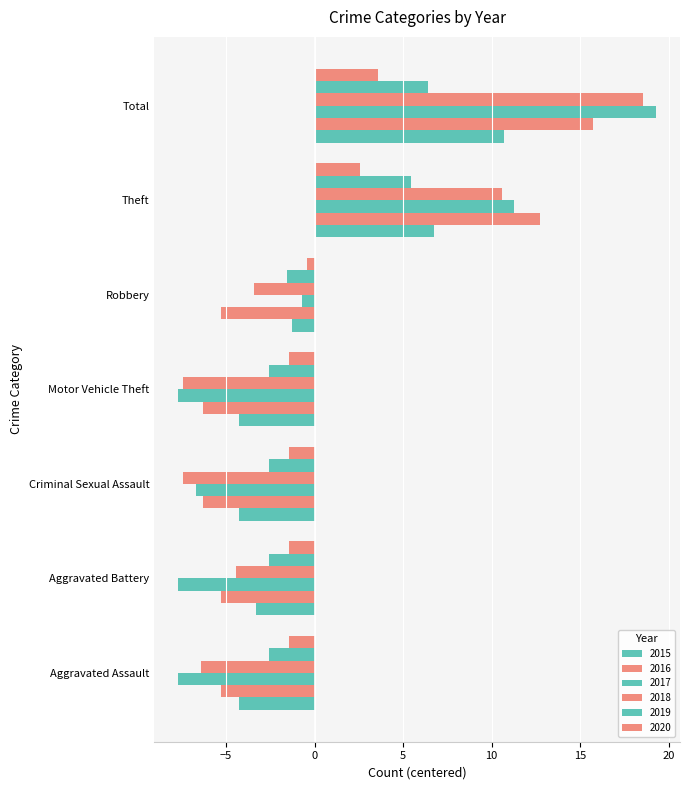

At which label does 2019 reach its minimum?

Aggravated Assault